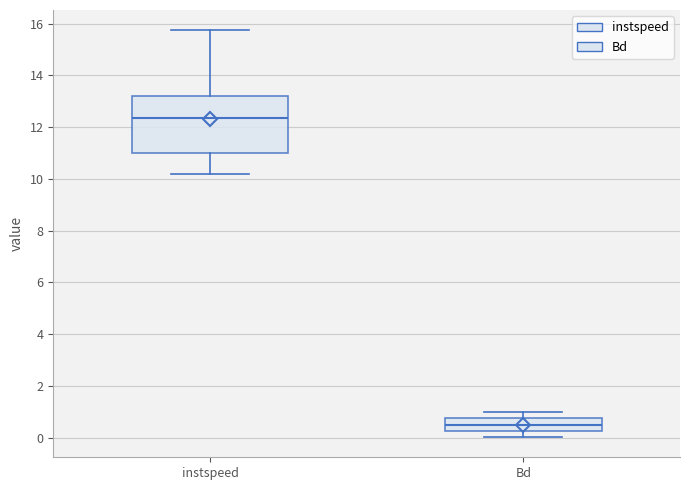

Reading left to right, transcribe this box plot: for each box, give where its median line is, the range the box spans, and where its two whiskers end, as read against the y-axis. The values are not printed on the chart, so give them approximately, as read against the axis.

instspeed: median 12.4, box 11.0 to 13.2, whiskers 10.2 to 15.8
Bd: median 0.4, box 0.2 to 0.8, whiskers 0.0 to 1.0